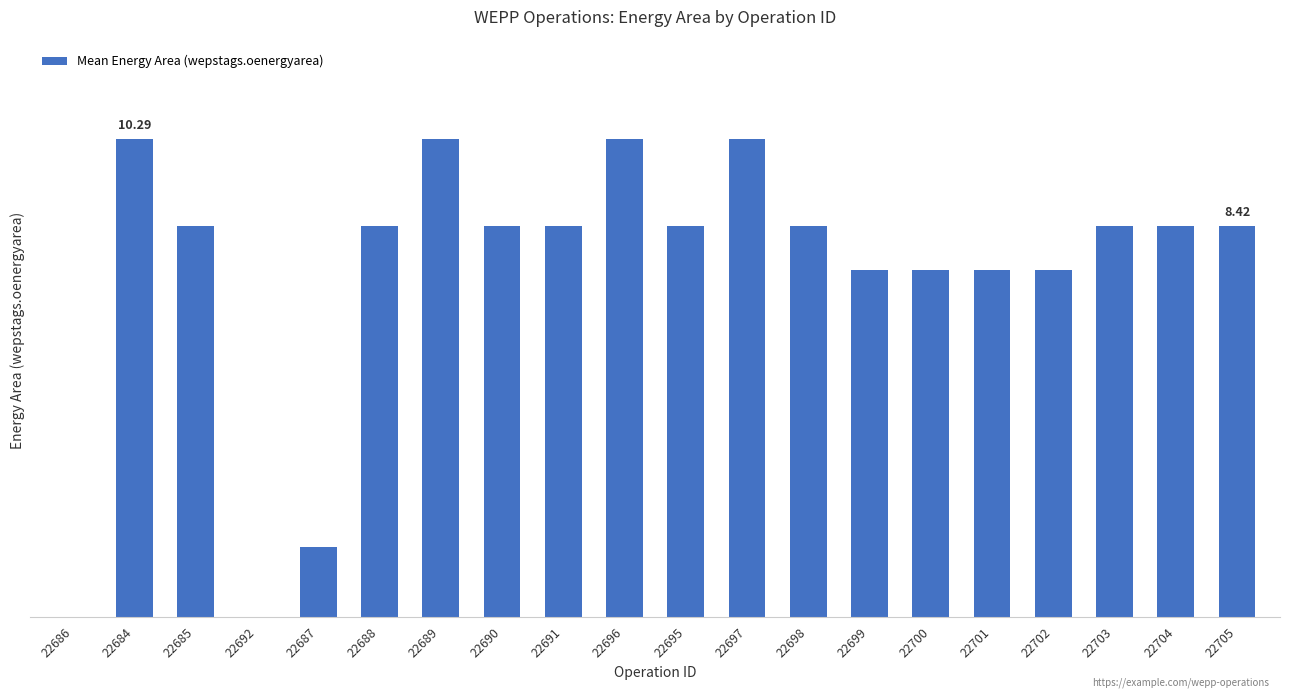

Are the bars horizontal?

No